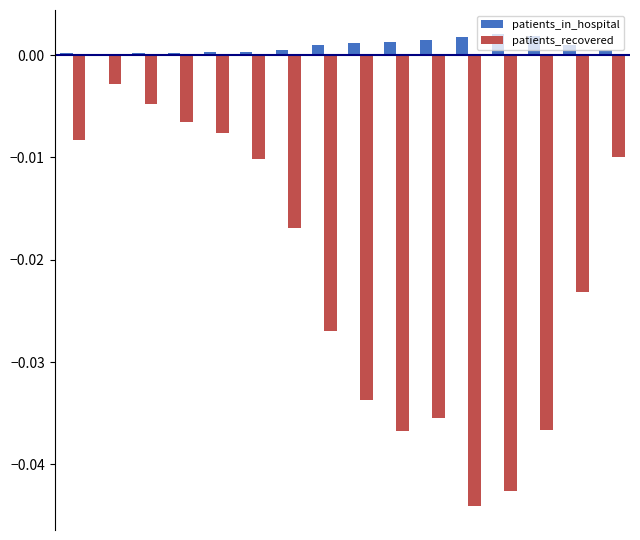

Which series has the largest total across all categories?

patients_in_hospital